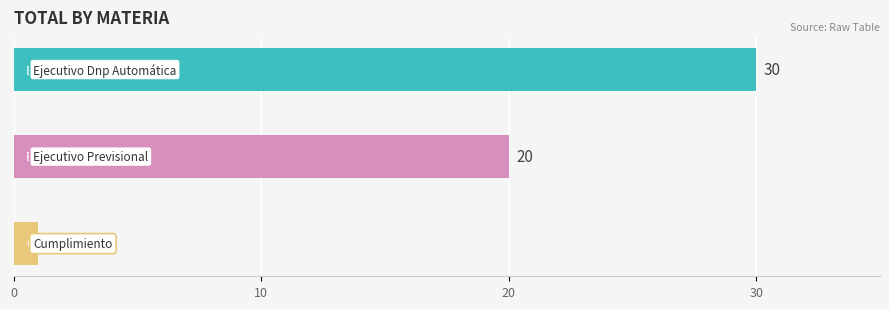

How many values are below 20?

1